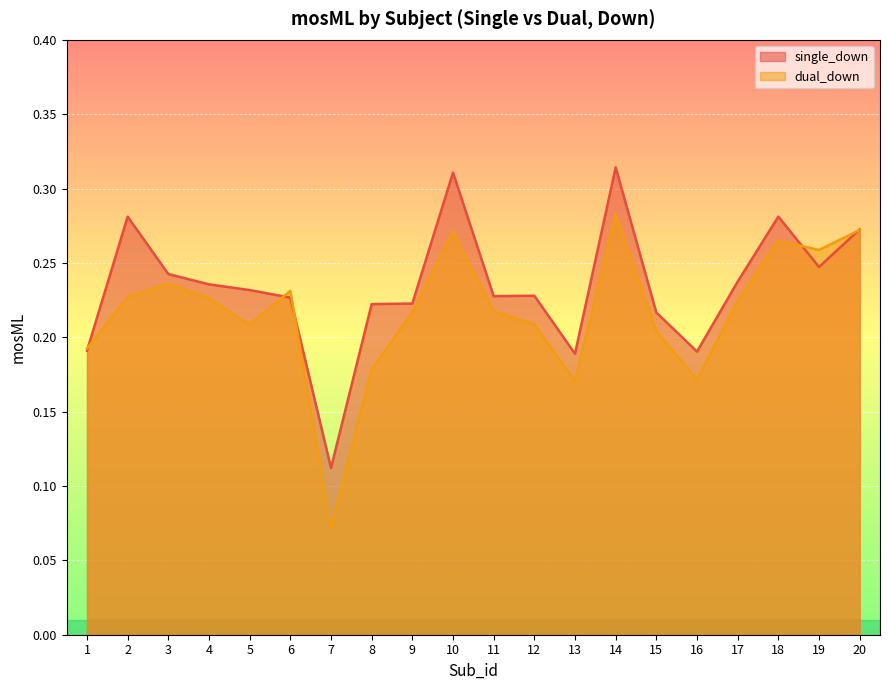

True or false: dual_down has a value of 0.1 at 8.

False